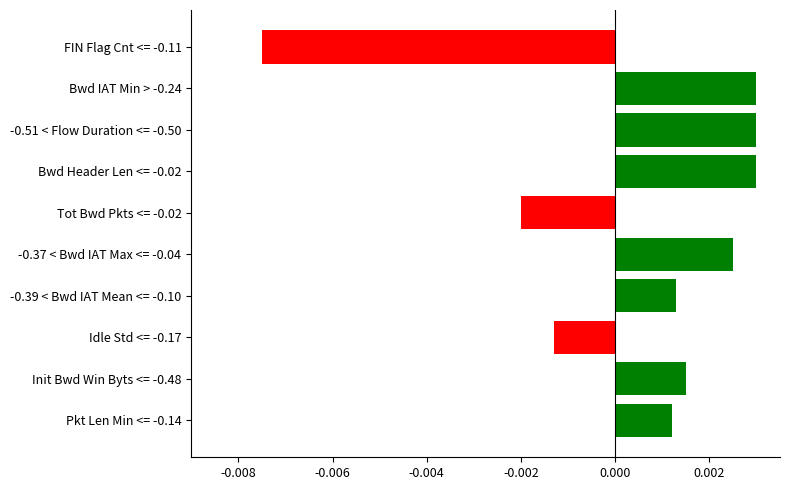

Which has a higher value, -0.37 < Bwd IAT Max <= -0.04 or -0.51 < Flow Duration <= -0.50?

-0.51 < Flow Duration <= -0.50